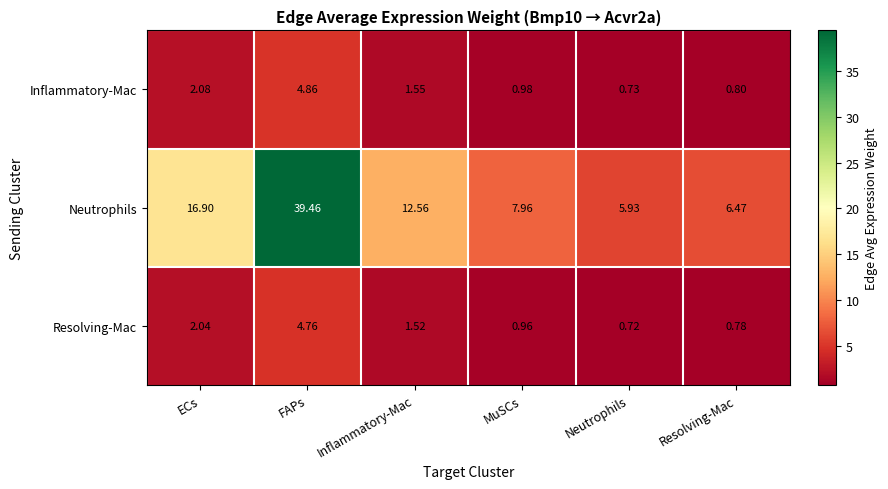

Where does the Neutrophils series first go above 12?

ECs